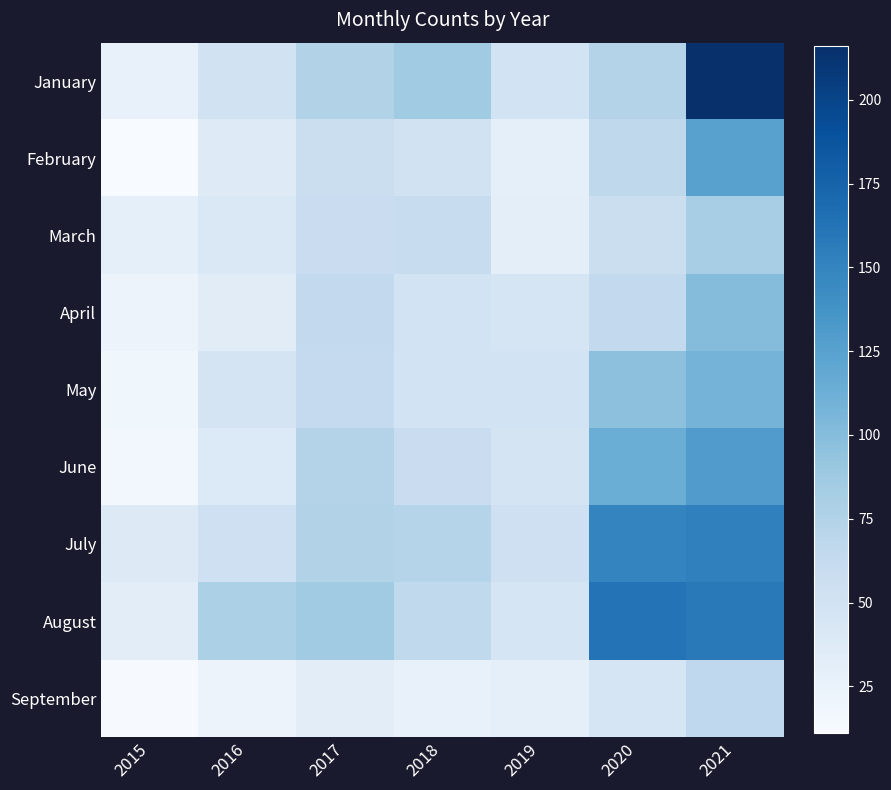

What is the total value across all series at 2020?

830